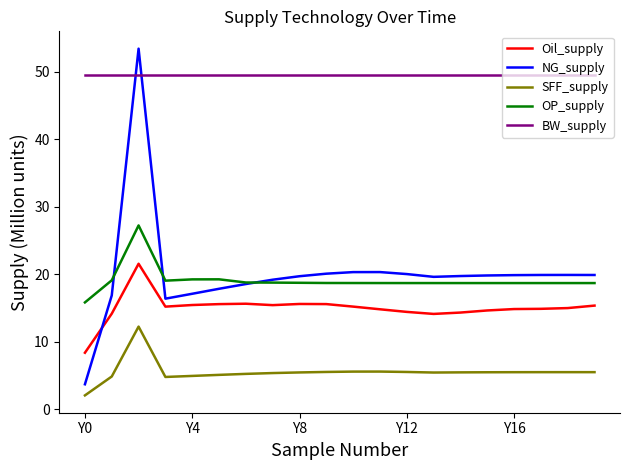

Which series has the largest range (max minus min)?

NG_supply